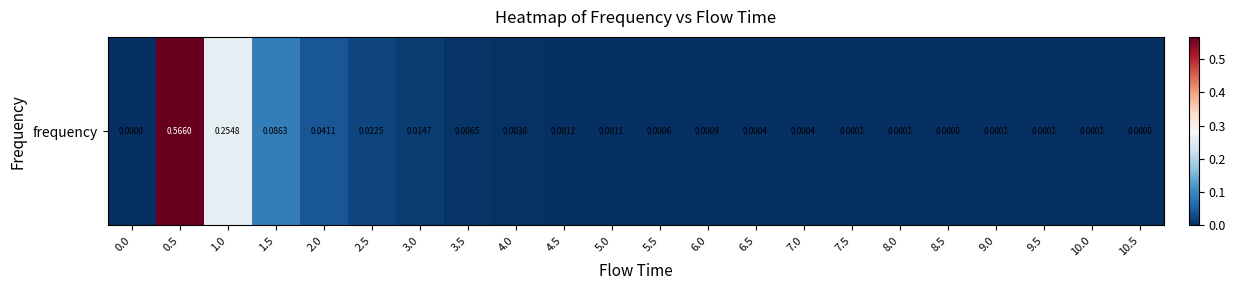

How many values exceed 0?

20